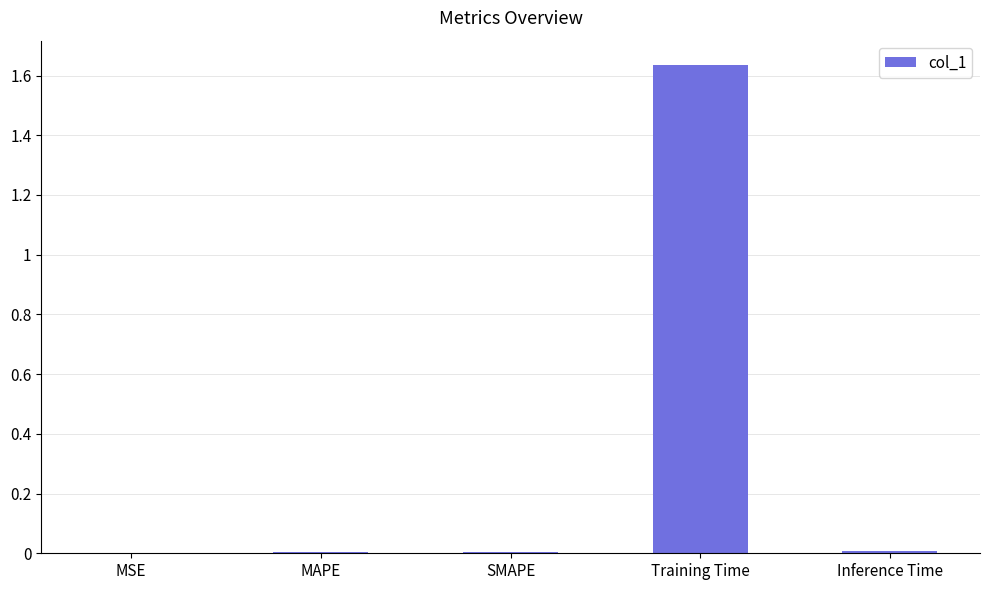

What is the change in value from Training Time to Inference Time?

-1.6